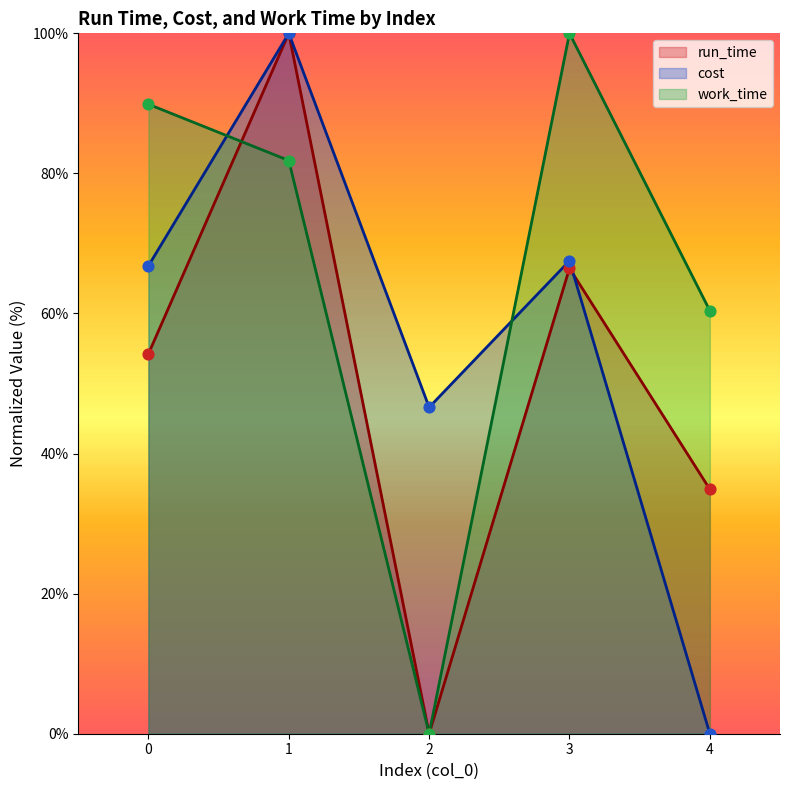

At which category is the sum across all series the highest?

1